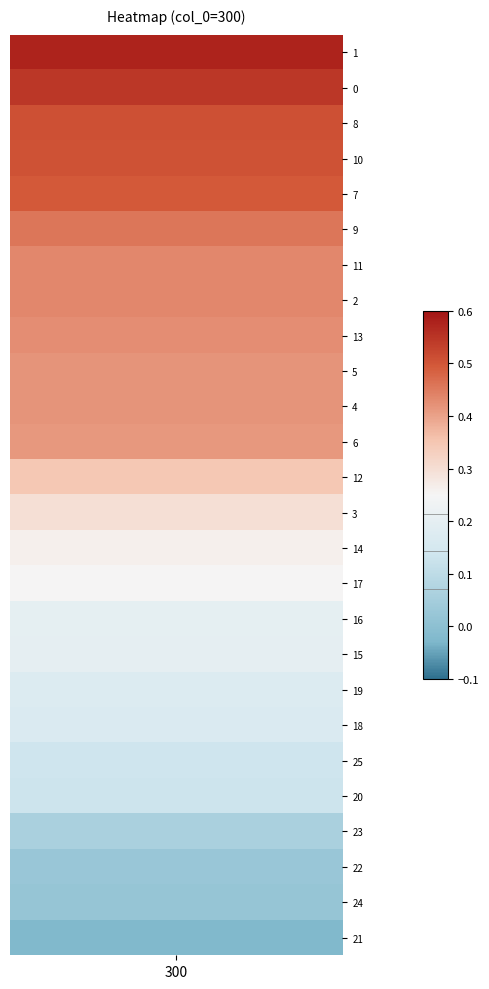

What is the maximum value shown in the chart?

0.6